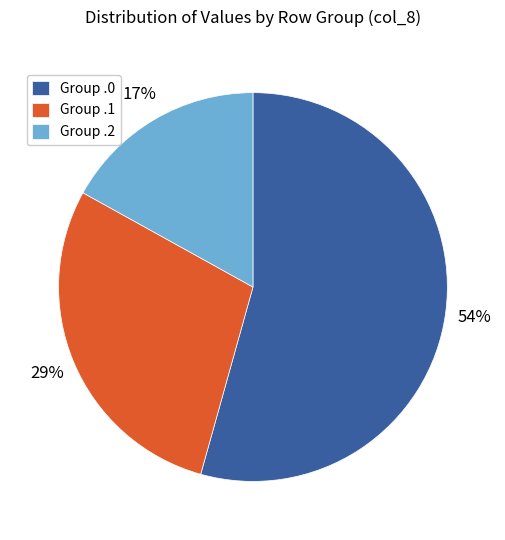

To the nearest percent, what percentage of the pie is Group .1?

29%